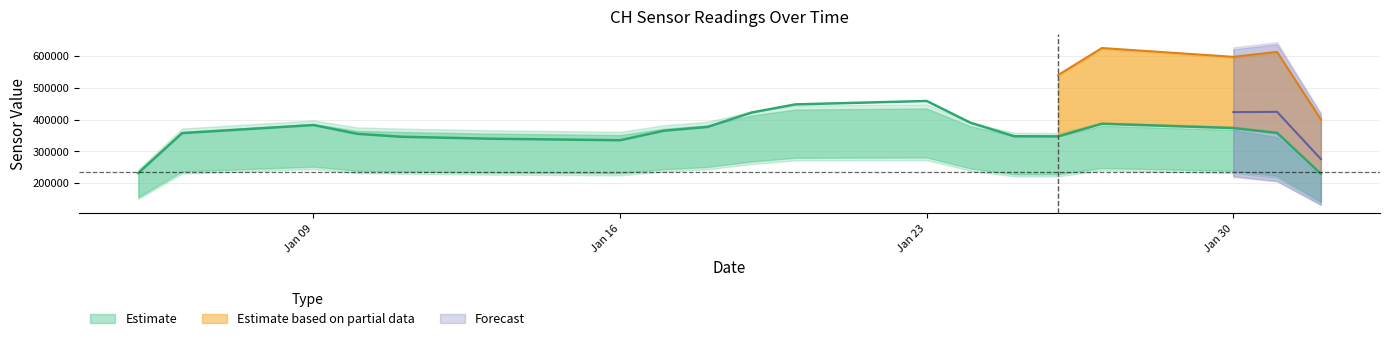

Is the value of CH3 at 2023-01-26 greater than the value of CH2 at 2023-01-23?

Yes